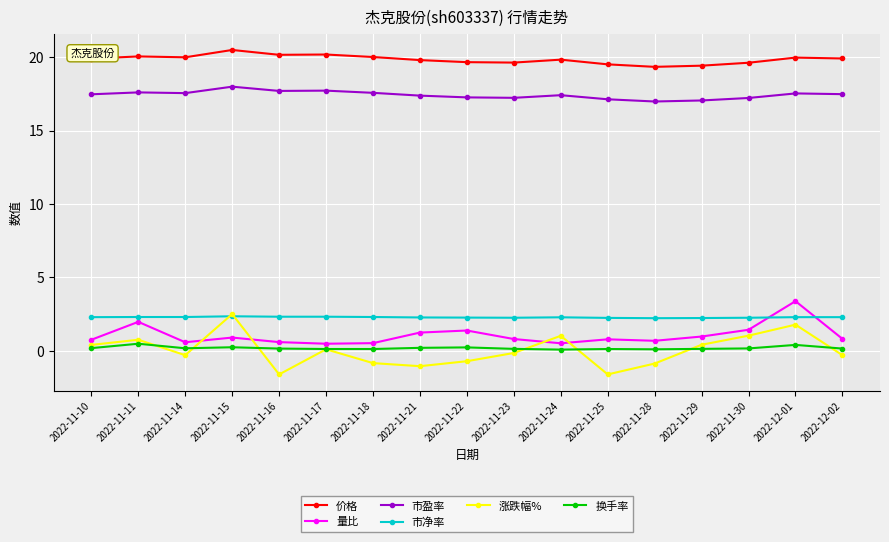

At which category does 涨跌幅% reach its first local valley?

2022-11-14